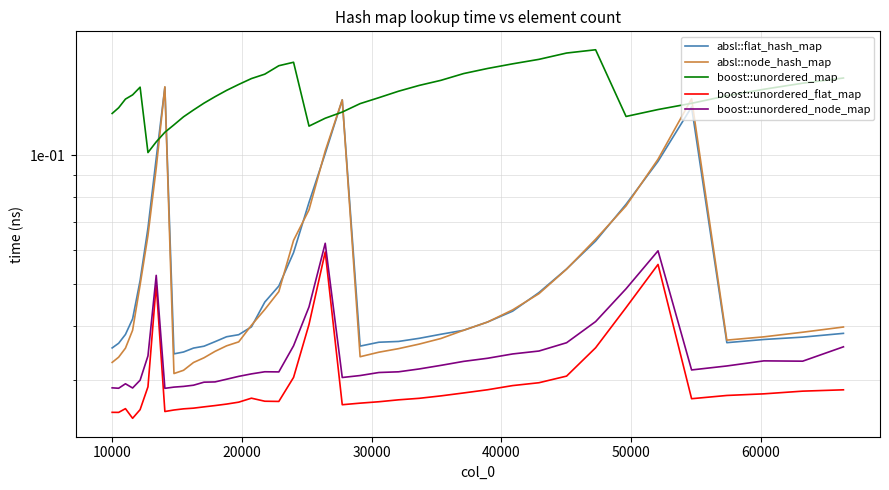

Reading left to right, transcribe all the data shown in this chart.

absl::flat_hash_map: 0.0	0.0	0.0	0.0	0.1	0.1	0.1	0.1	0.0	0.0	0.0	0.0	0.0	0.0	0.0	0.0	0.0	0.0	0.1	0.1	0.1	0.1	0.0	0.0	0.0	0.0	0.0	0.0	0.0	0.0	0.0	0.1	0.1	0.1	0.1	0.1	0.0	0.0	0.0	0.0
absl::node_hash_map: 0.0	0.0	0.0	0.0	0.0	0.1	0.1	0.1	0.0	0.0	0.0	0.0	0.0	0.0	0.0	0.0	0.0	0.0	0.1	0.1	0.1	0.1	0.0	0.0	0.0	0.0	0.0	0.0	0.0	0.0	0.0	0.1	0.1	0.1	0.1	0.1	0.0	0.0	0.0	0.0
boost::unordered_map: 0.1	0.1	0.1	0.1	0.1	0.1	0.1	0.1	0.1	0.1	0.1	0.1	0.1	0.1	0.1	0.2	0.2	0.2	0.2	0.1	0.1	0.1	0.1	0.1	0.1	0.1	0.1	0.2	0.2	0.2	0.2	0.2	0.2	0.1	0.1	0.1	0.1	0.1	0.1	0.2
boost::unordered_flat_map: 0.0	0.0	0.0	0.0	0.0	0.0	0.0	0.0	0.0	0.0	0.0	0.0	0.0	0.0	0.0	0.0	0.0	0.0	0.0	0.0	0.1	0.0	0.0	0.0	0.0	0.0	0.0	0.0	0.0	0.0	0.0	0.0	0.0	0.0	0.1	0.0	0.0	0.0	0.0	0.0
boost::unordered_node_map: 0.0	0.0	0.0	0.0	0.0	0.0	0.1	0.0	0.0	0.0	0.0	0.0	0.0	0.0	0.0	0.0	0.0	0.0	0.0	0.0	0.1	0.0	0.0	0.0	0.0	0.0	0.0	0.0	0.0	0.0	0.0	0.0	0.0	0.0	0.1	0.0	0.0	0.0	0.0	0.0